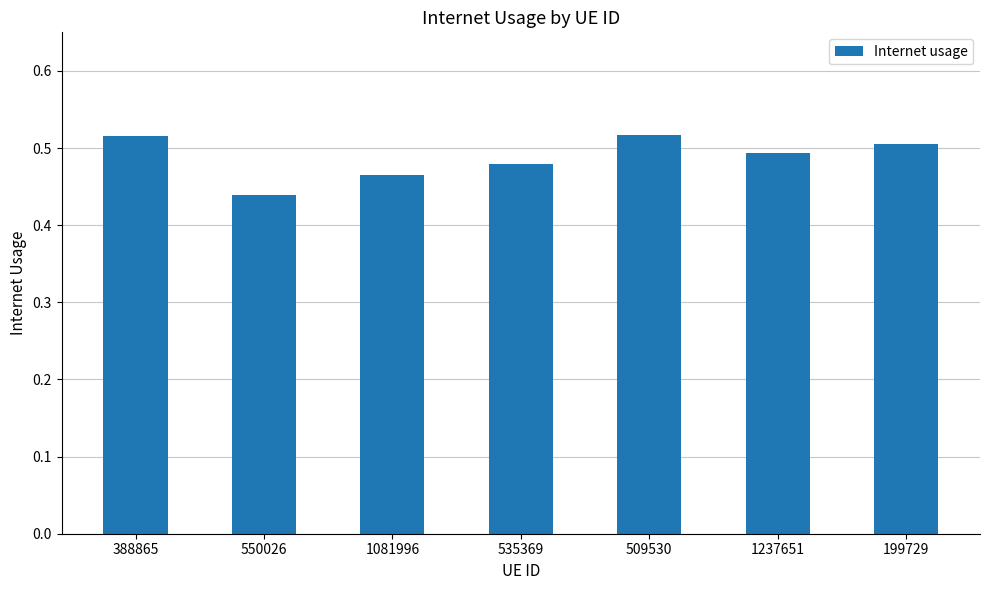

At which category does the chart reach its minimum across all series?

550026